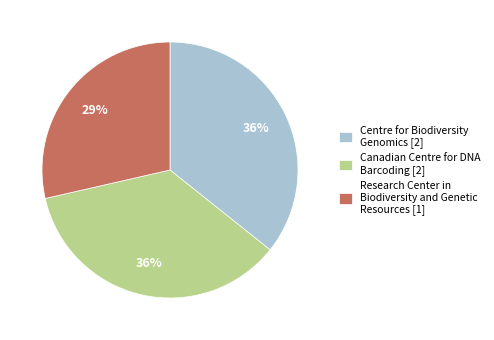

Is the sum of Canadian Centre for DNA Barcoding [2] and Centre for Biodiversity Genomics [2] greater than half?

Yes